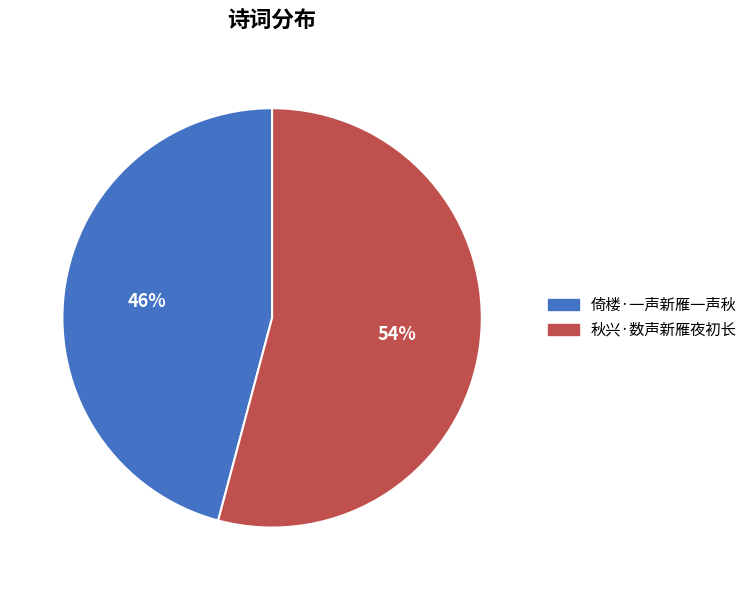

To the nearest percent, what percentage of the pie is 秋兴·数声新雁夜初长?

54%